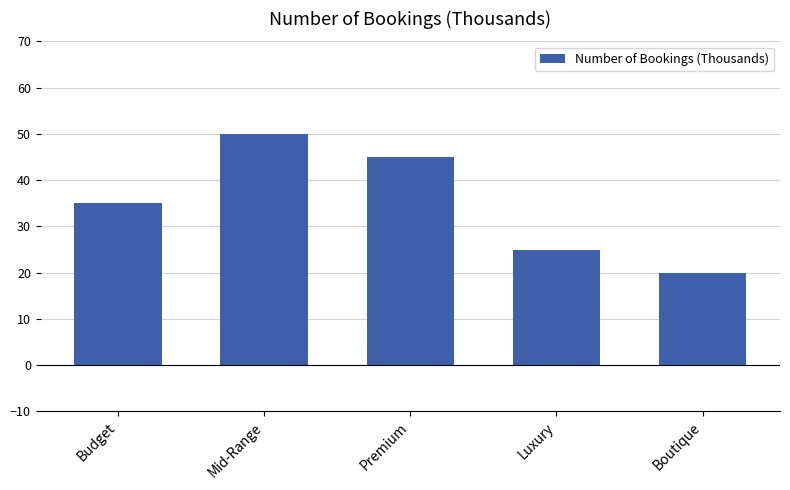

True or false: the data shows 25 at Luxury.

True